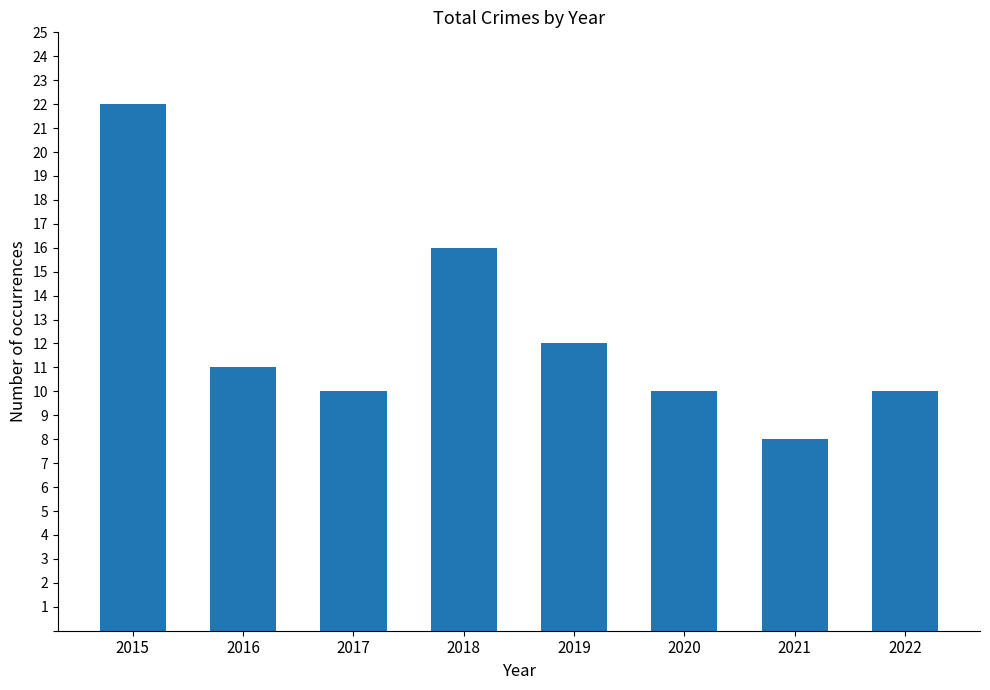

Where is the data nearest to the value 15?

2018